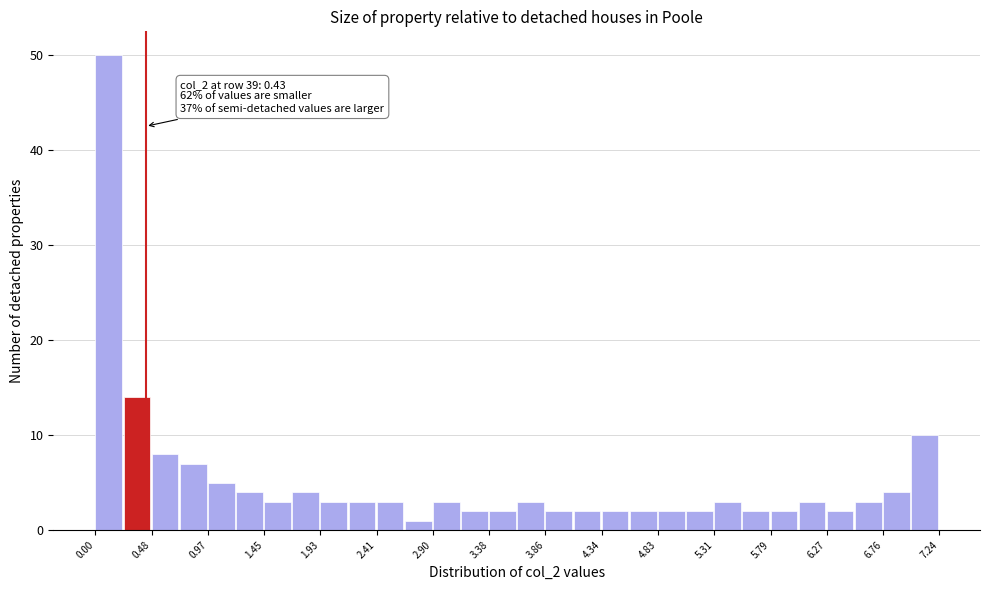

Over which range of the x-axis is the bar tallest?

0.00 to 0.25